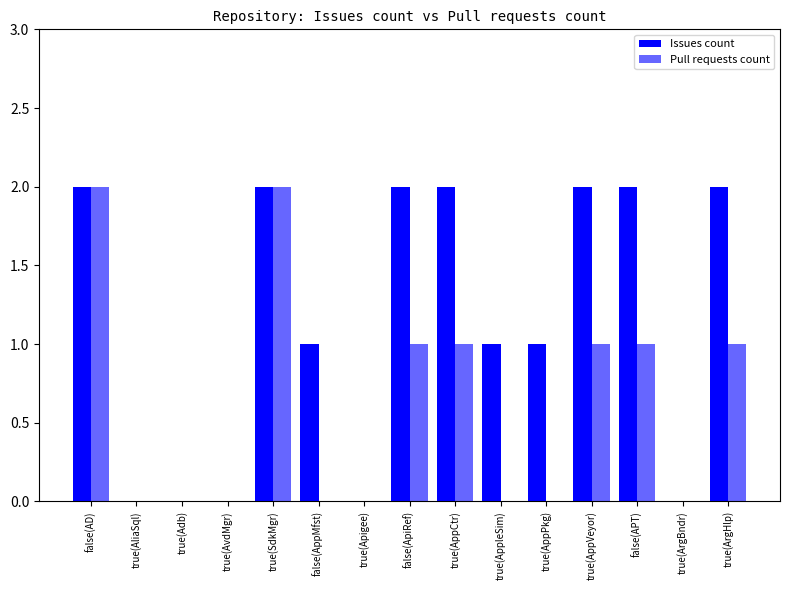

What is the label of the 10th bar from the left?

true(AppleSim)